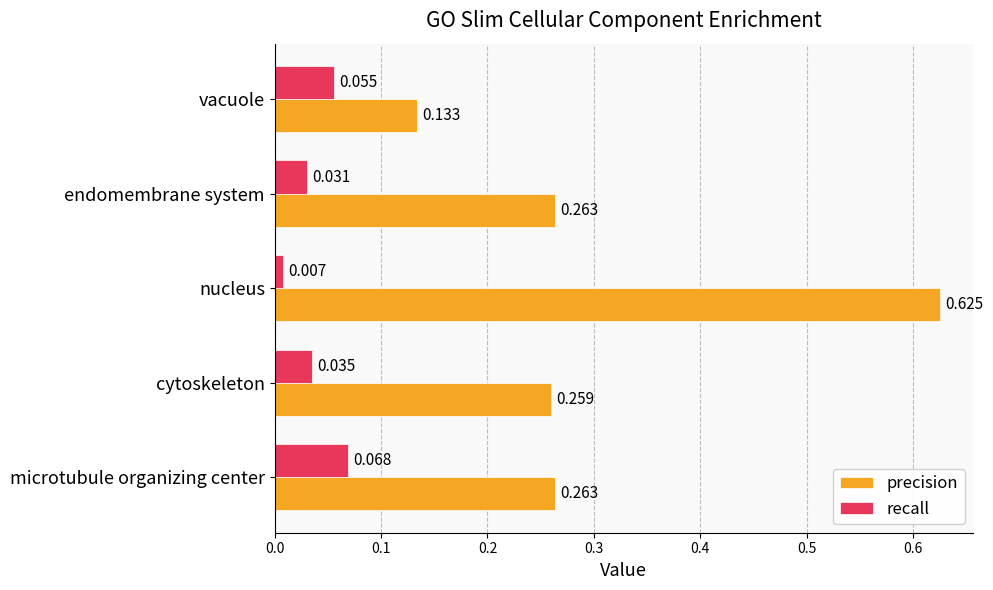

Between microtubule organizing center and nucleus, which series saw the biggest shift?

precision